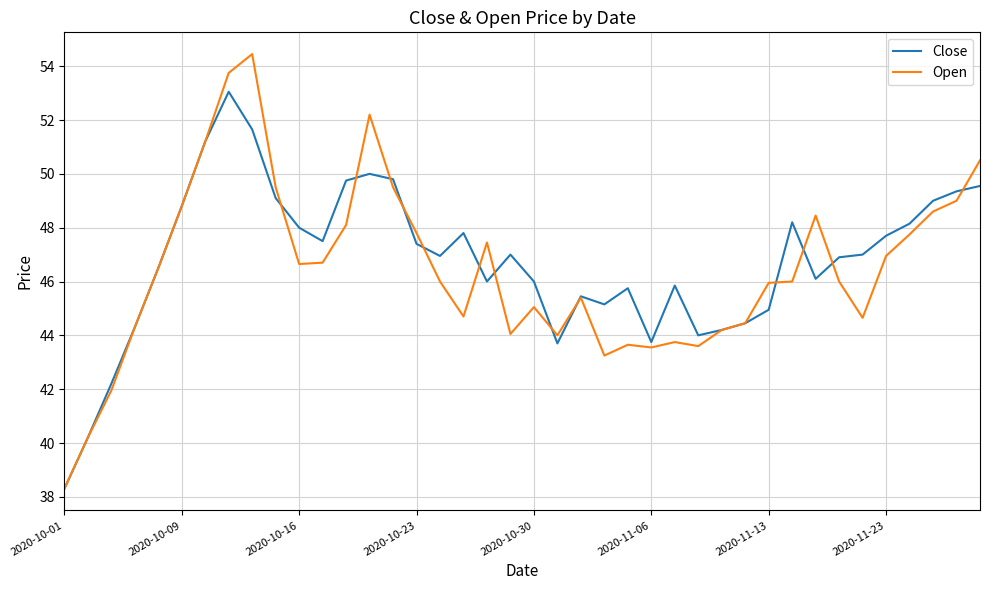

List the series in order of their overall mean, highest first.

Close, Open